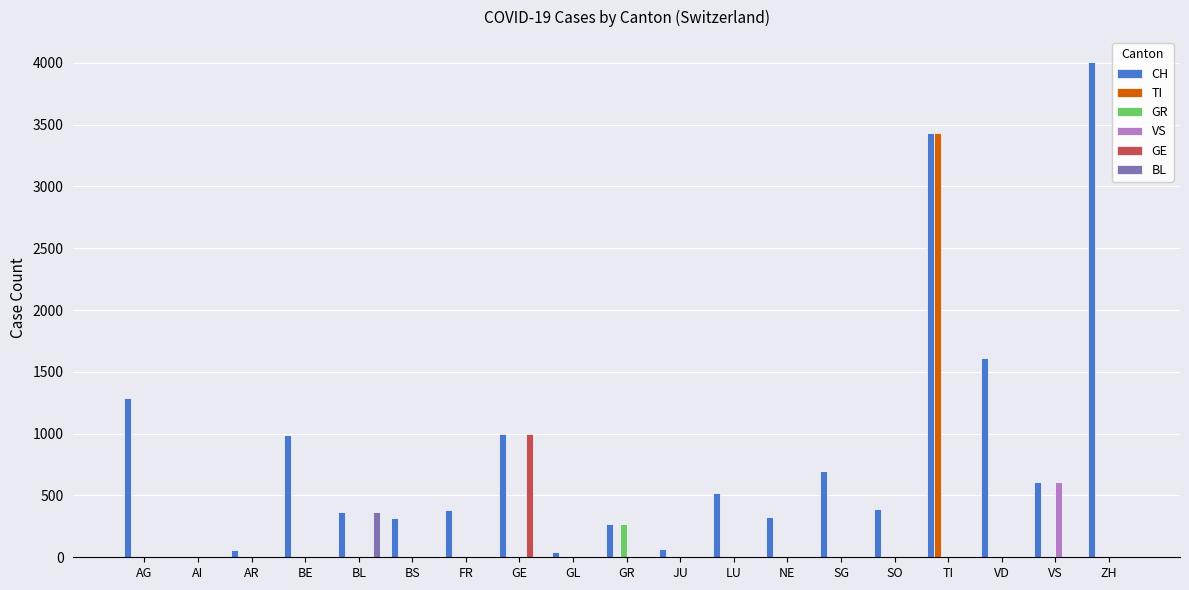

What is the spread (max minus min) of values at SO?

390